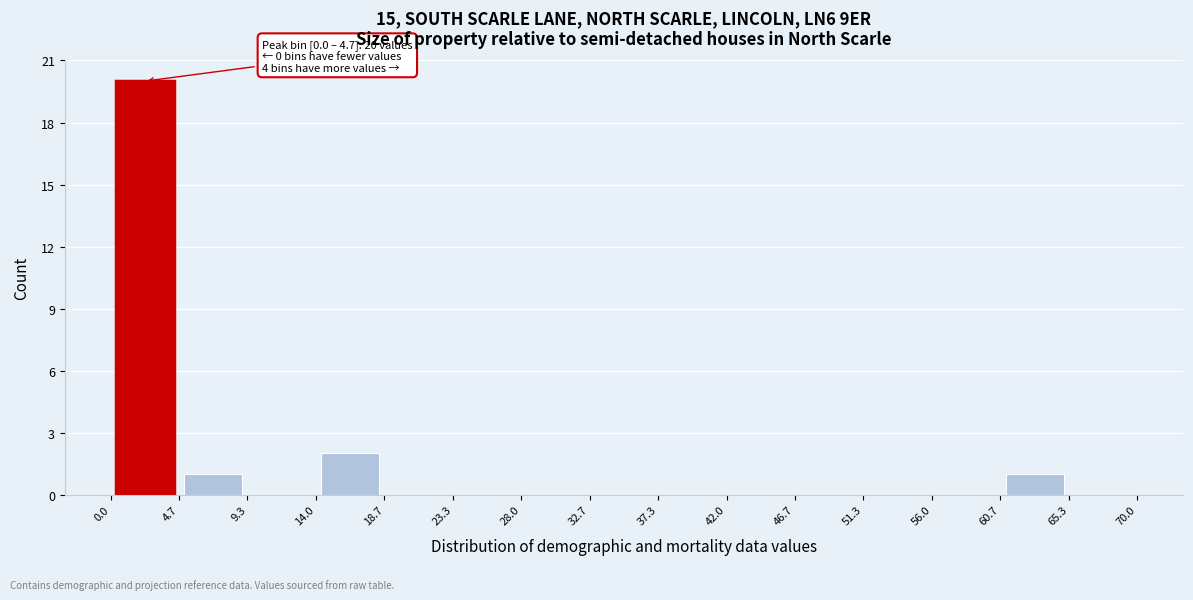

Which range on the x-axis has the tallest bar?

0.0 to 4.7